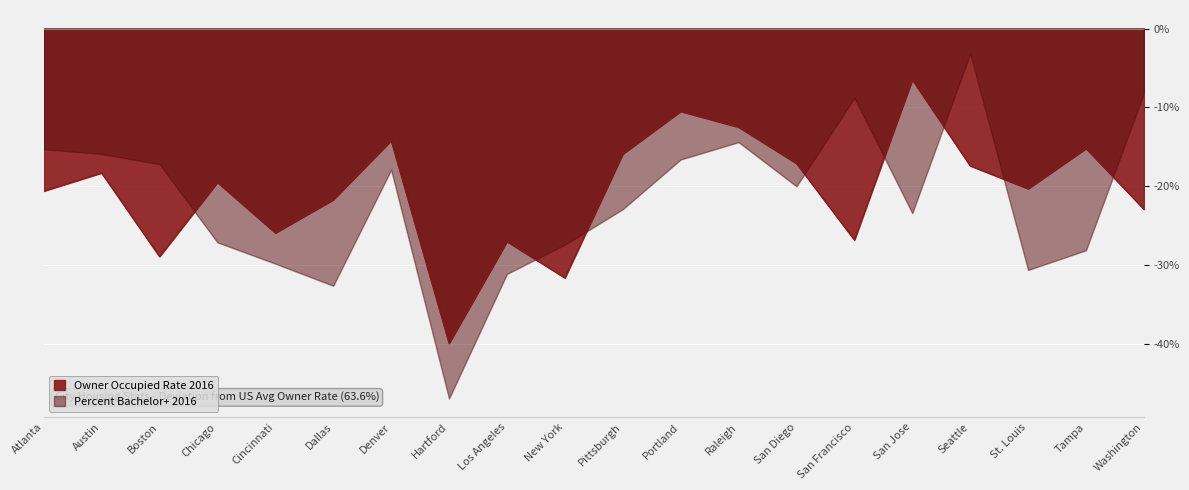

List the labels in order of value, smallest first.

Hartford, New York, Boston, Los Angeles, San Francisco, Cincinnati, Washington, Dallas, Atlanta, St. Louis, Chicago, Austin, Seattle, San Diego, Pittsburgh, Tampa, Denver, Raleigh, Portland, San Jose